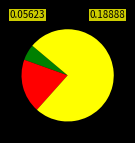

Does any single category account for the majority?

Yes